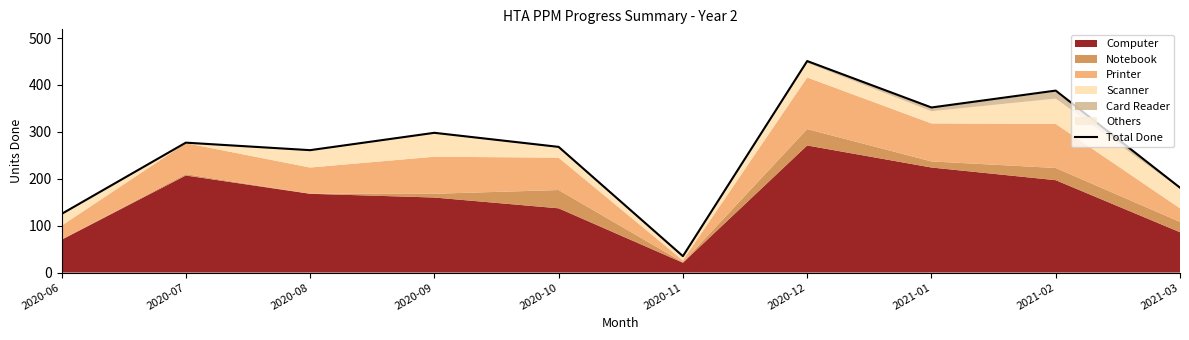

How many data points does each series have?

10